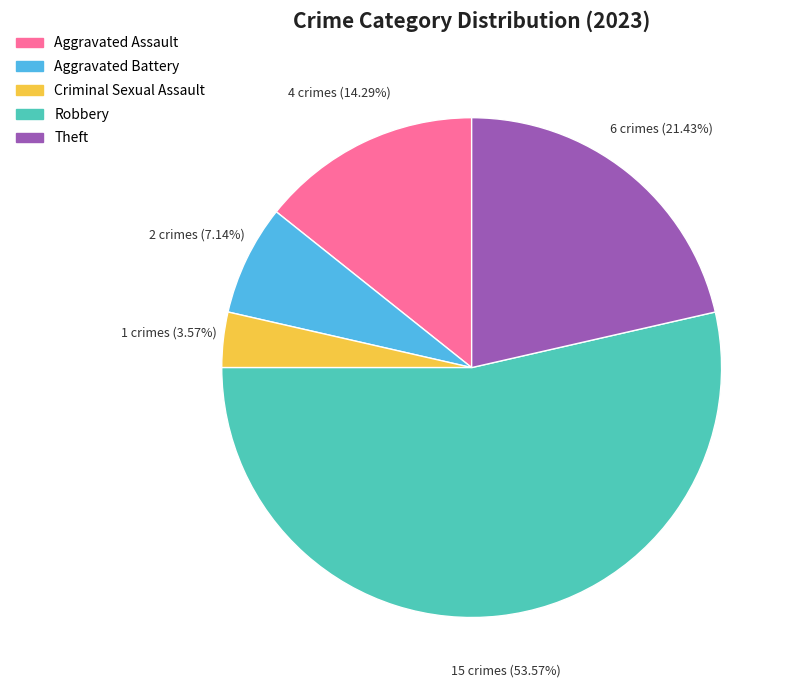

How many segments does this pie chart have?

5